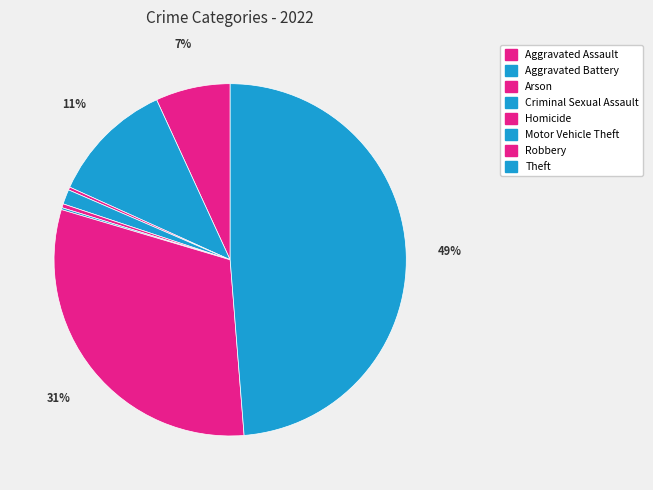

How many segments does this pie chart have?

8